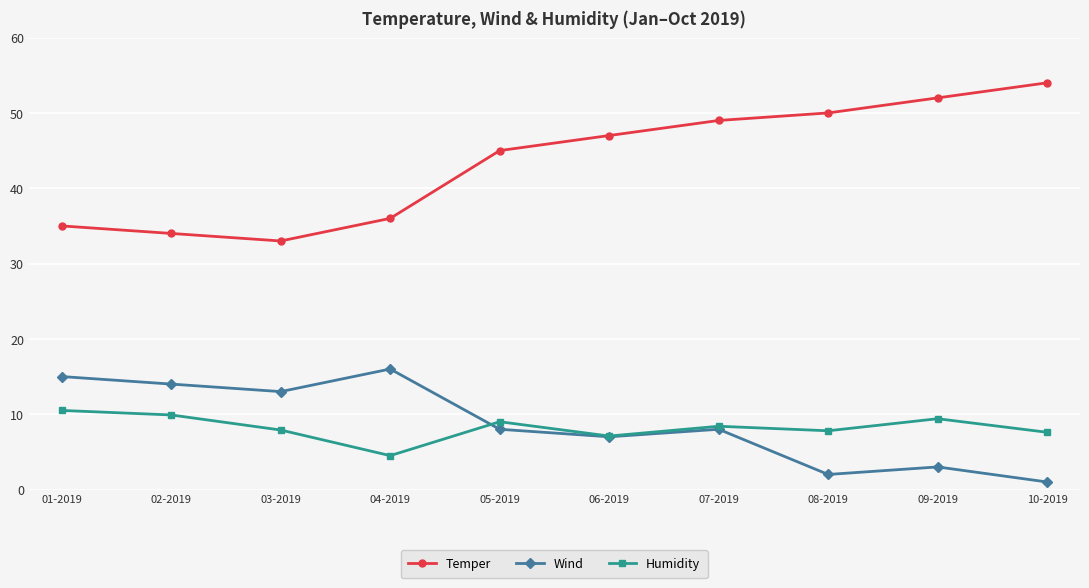

What is the value of the Wind point at the 8th from the left?

2.0